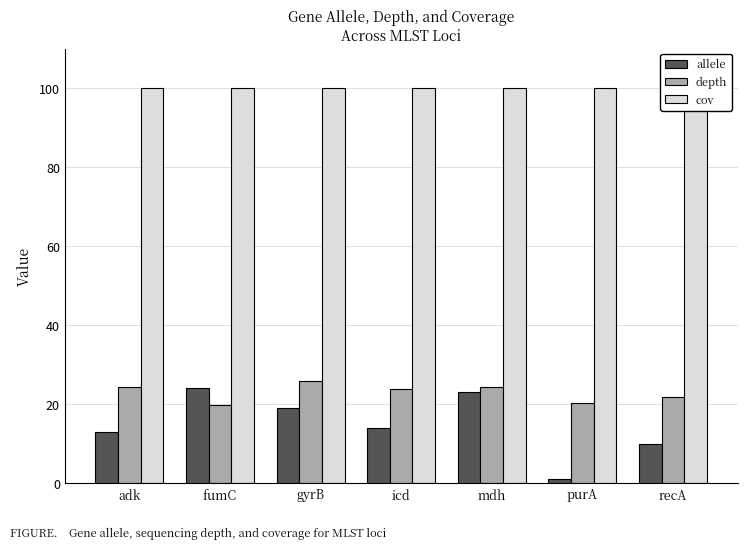

Reading left to right, what are all the values shown in this chart?

allele: 13.0	24.0	19.0	14.0	23.0	1.0	10.0
depth: 24.5	19.9	26.0	23.8	24.4	20.4	21.9
cov: 100.0	100.0	100.0	100.0	100.0	100.0	100.0